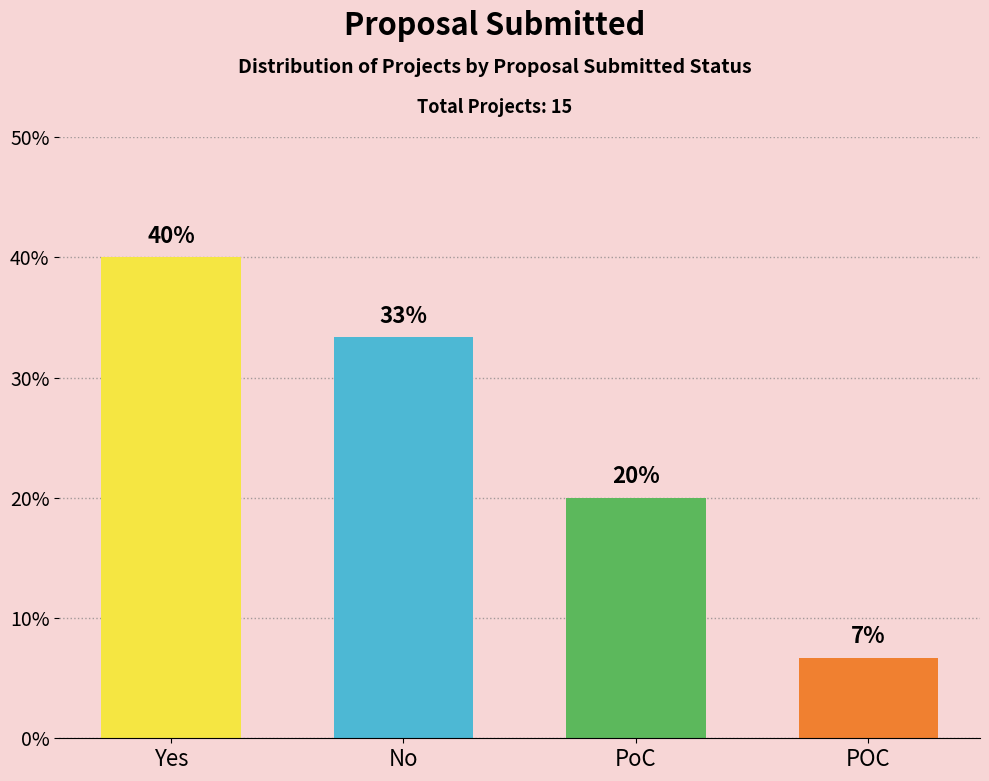

What is the label of the 2nd bar from the left?

No